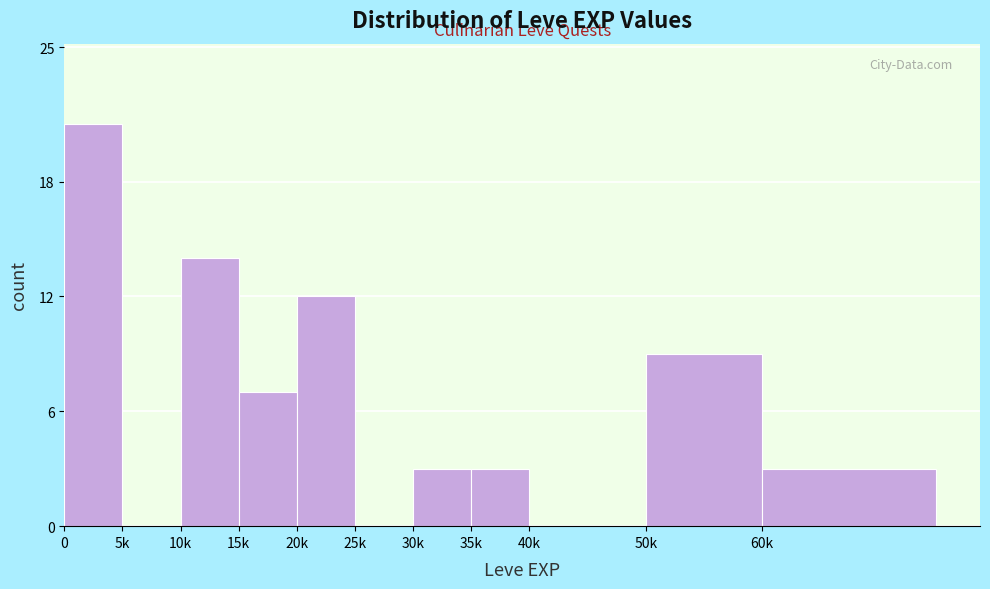

Reading left to right, transcribe all the data shown in this chart.

0=21	5k=0	10k=14	15k=7	20k=12	25k=0	30k=3	35k=3	40k=0	50k=9	60k=3